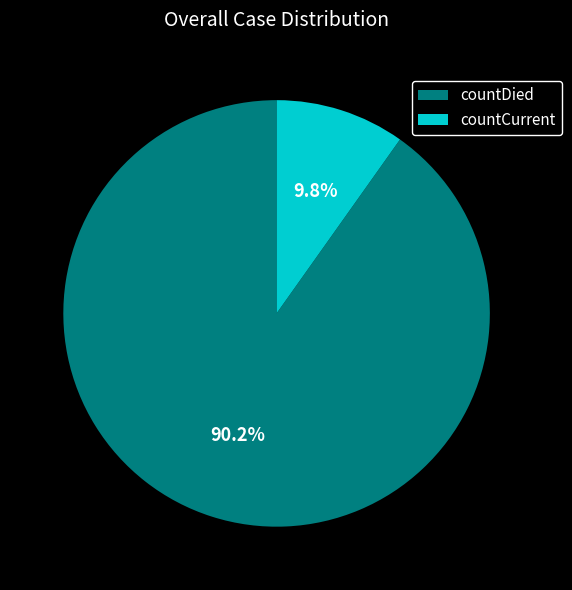

What is the ratio of the value at countDied to the value at countCurrent?

9.2